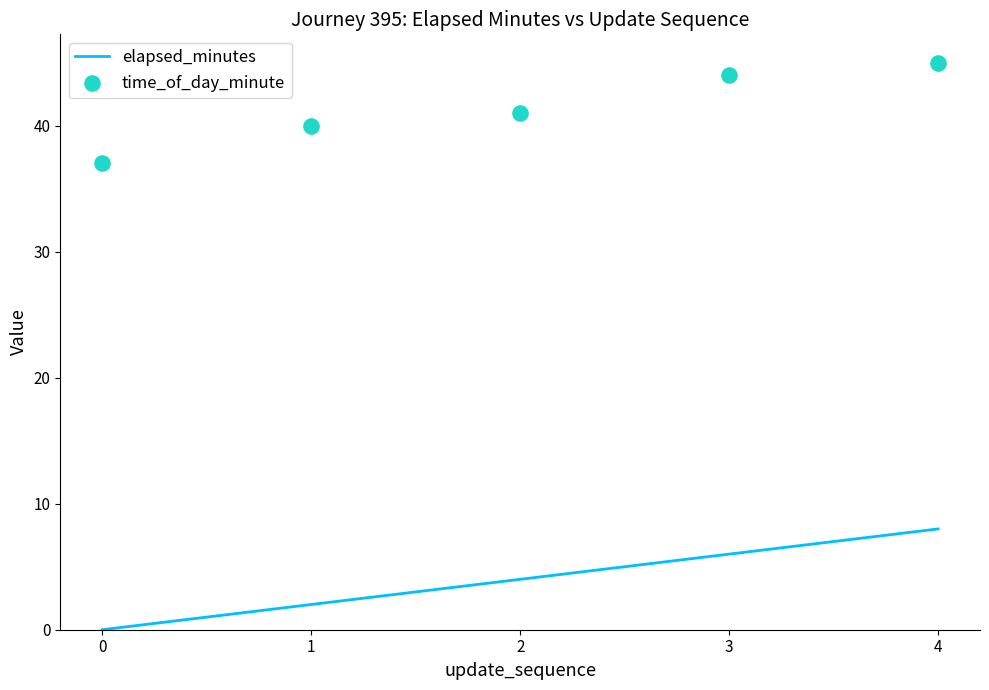

Is the value of time_of_day_minute at 1 greater than the value of elapsed_minutes at 2?

Yes